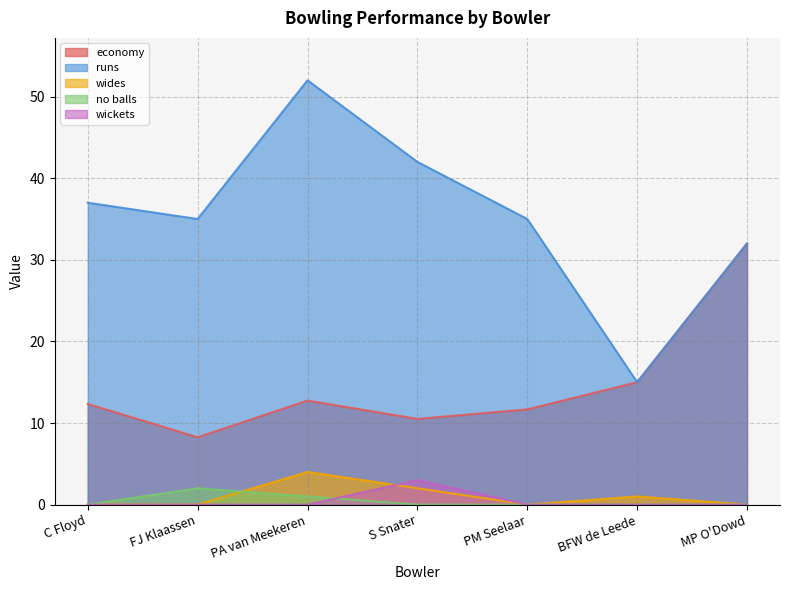

What position from the right is BFW de Leede?

2